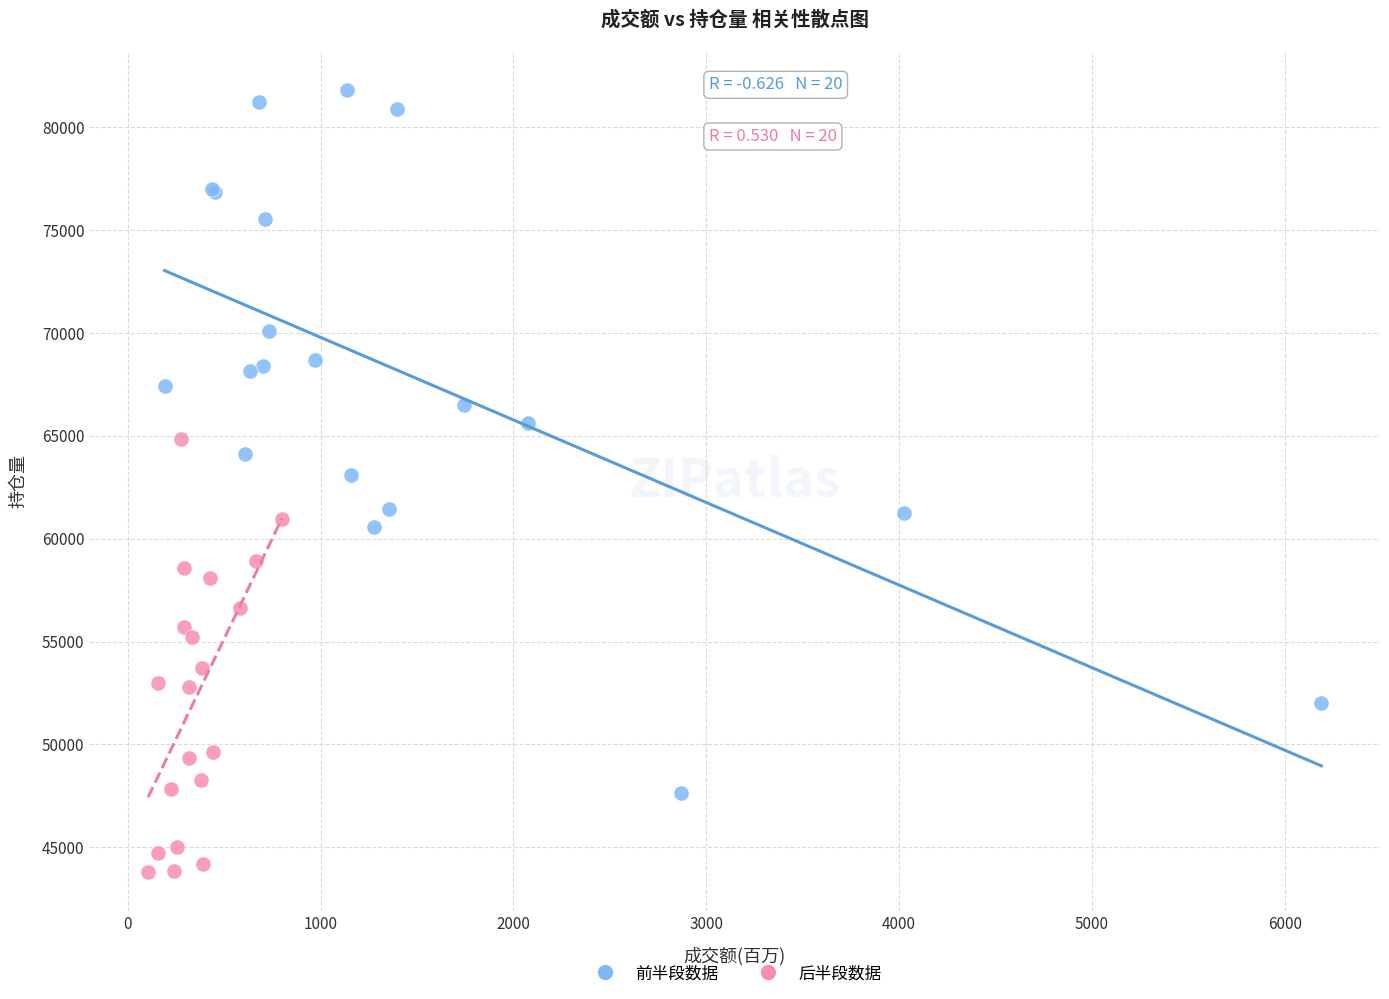

What are all the series names shown in the legend?

前半段数据, 后半段数据